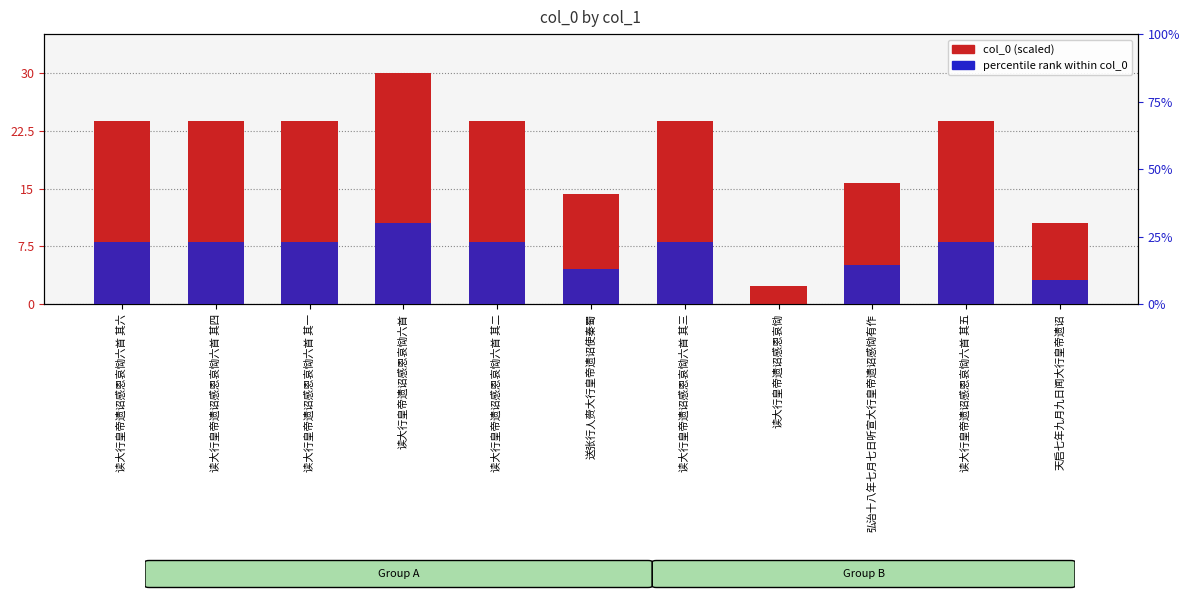

What is the total value across all series at 读大行皇帝遗诏感恩哀恸六首 其一?

26.1